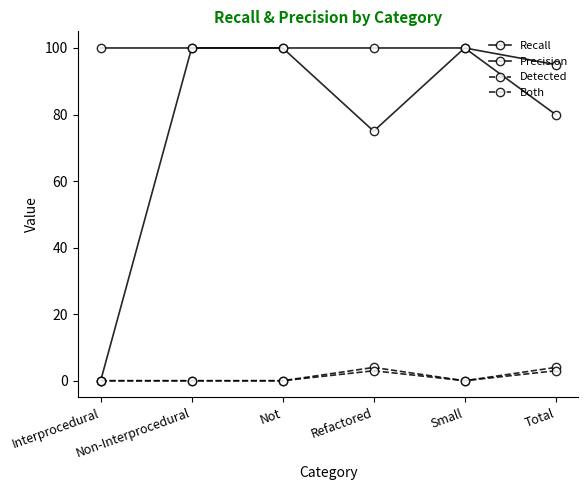

Is the value of Both at Small greater than the value of Detected at Small?

No